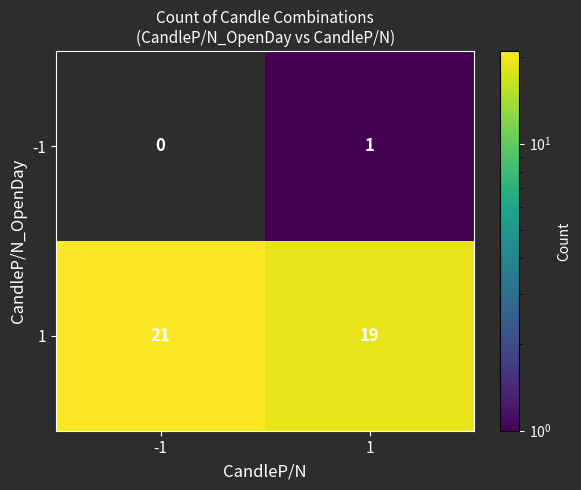

Which series has the widest spread of values?

1